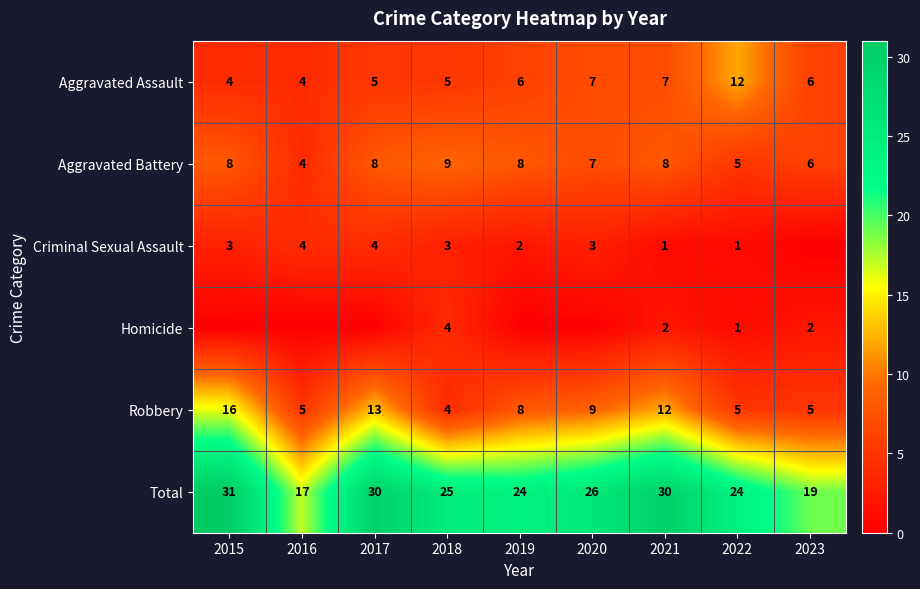

What is the difference between the maximum and minimum values in the Total series?

14